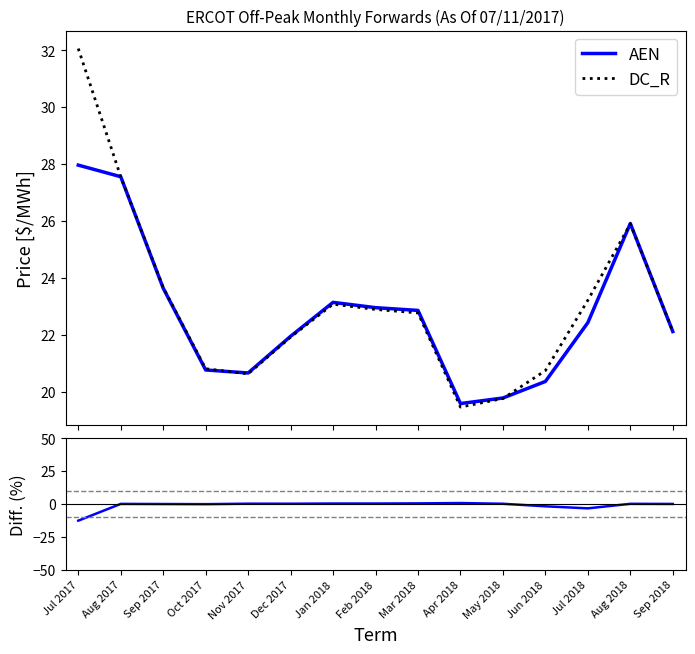

At which category does AEN reach its first local valley?

Nov 2017